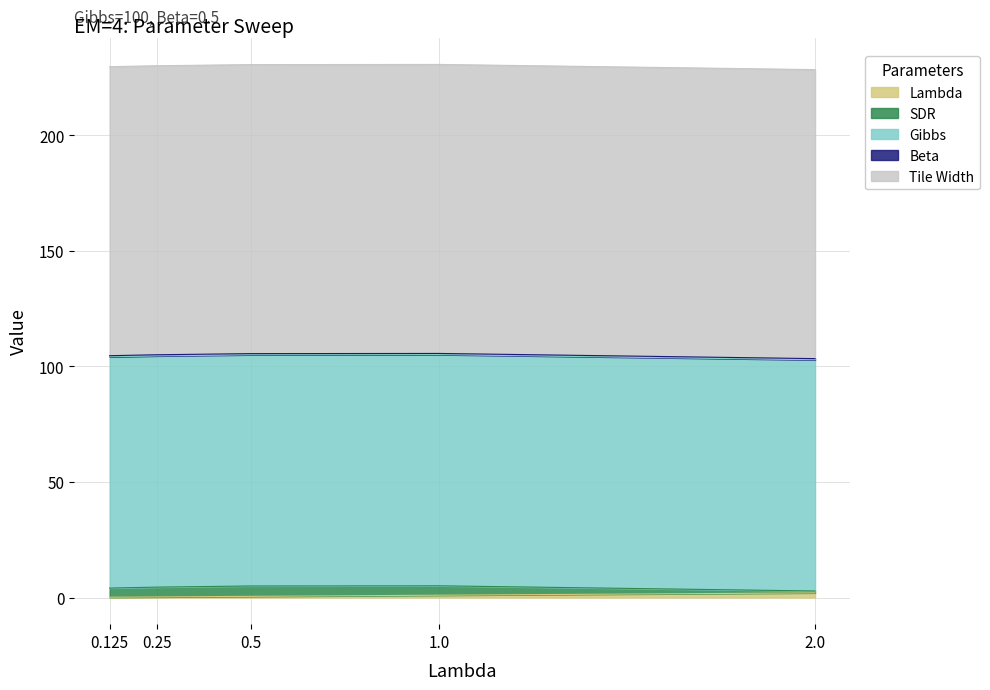

Which has a higher value, 2.0 or 0.125?

2.0